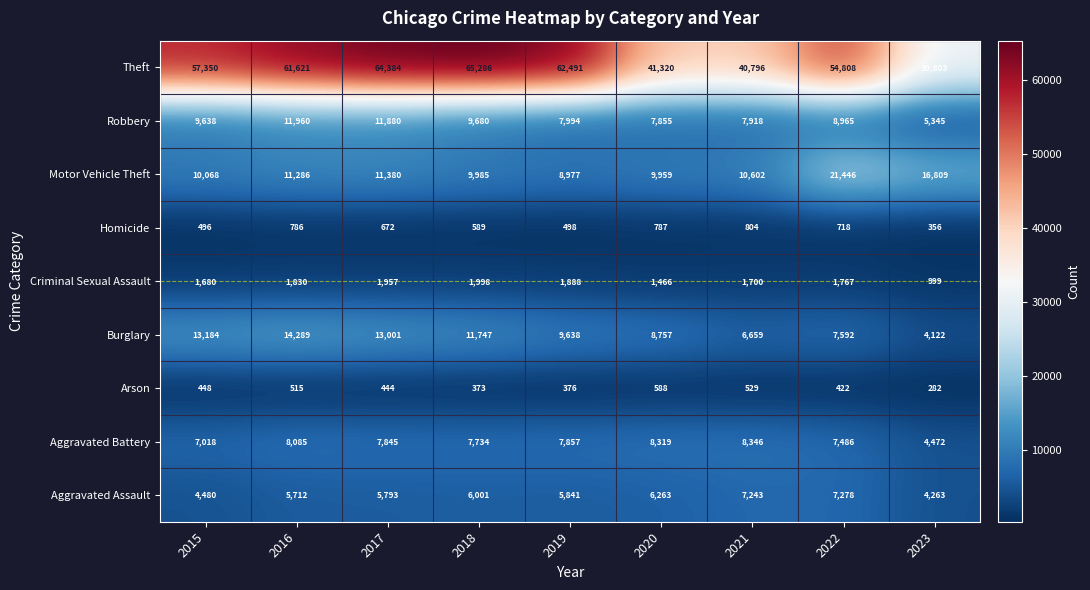

Which series has the largest range (max minus min)?

Theft